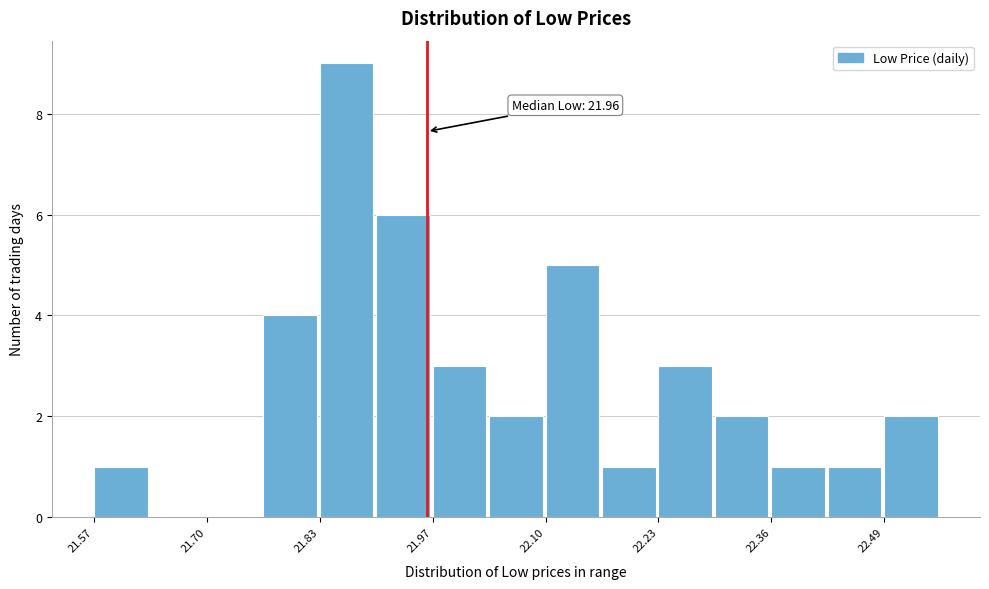

Read against the x-axis, roughly where is the centre of the tallest bar?

21.86